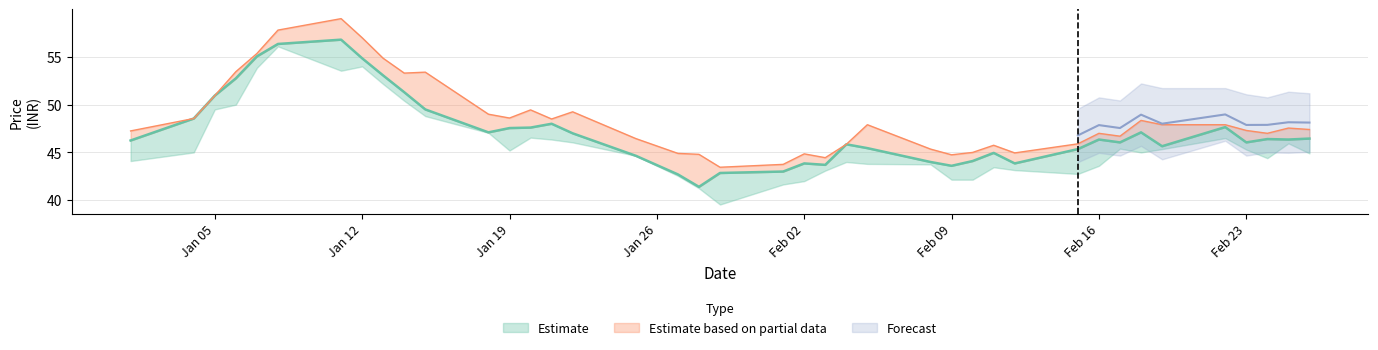

Reading left to right, transcribe all the data shown in this chart.

close: 46.2	48.5	51.0	52.8	55.0	56.4	56.8	54.9	53.0	51.3	49.5	47.1	47.5	47.6	48.0	47.0	44.6	42.7	41.4	42.9	43.0	43.9	43.7	45.9	45.5	44.0	43.6	44.1	45.0	43.9	45.4	46.4	46.0	47.1	45.6	47.6	46.0	46.4	46.4	46.5
high: 47.2	48.5	51.0	53.5	55.4	57.8	59.0	57.0	54.9	53.3	53.4	49.0	48.6	49.5	48.5	49.2	46.5	44.9	44.8	43.5	43.8	44.9	44.5	45.9	47.9	45.4	44.8	45.0	45.8	45.0	45.9	47.0	46.7	48.4	47.9	47.9	47.3	47.0	47.5	47.4